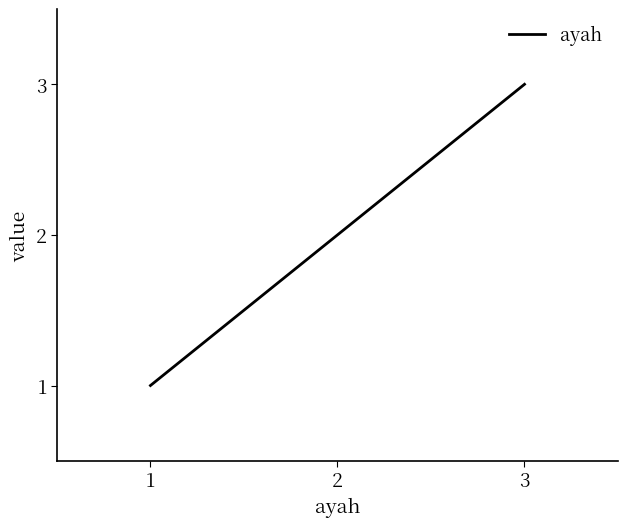

The value at 3 is 3. True or false?

True